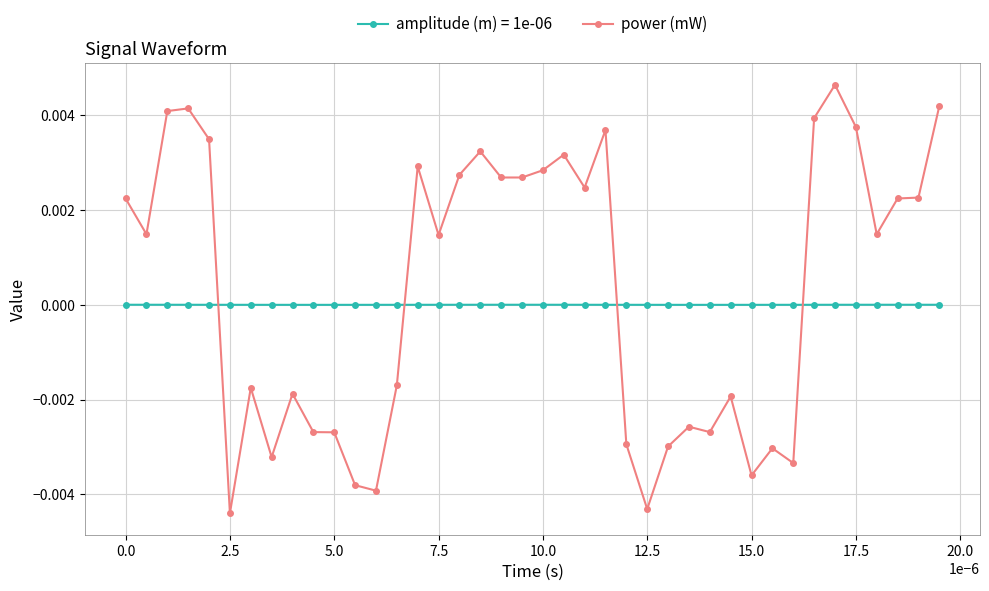

Which series ends up on top after the final intersection of power (mW) and amplitude (m) = 1e-06?

power (mW)